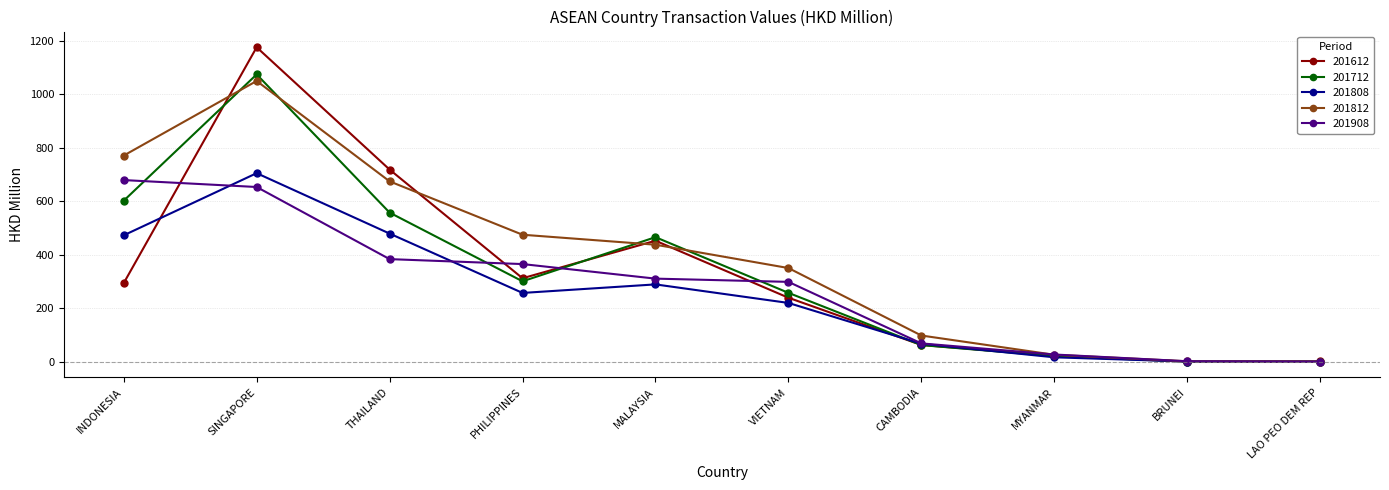

Which series changed the most between CAMBODIA and MYANMAR?

201812